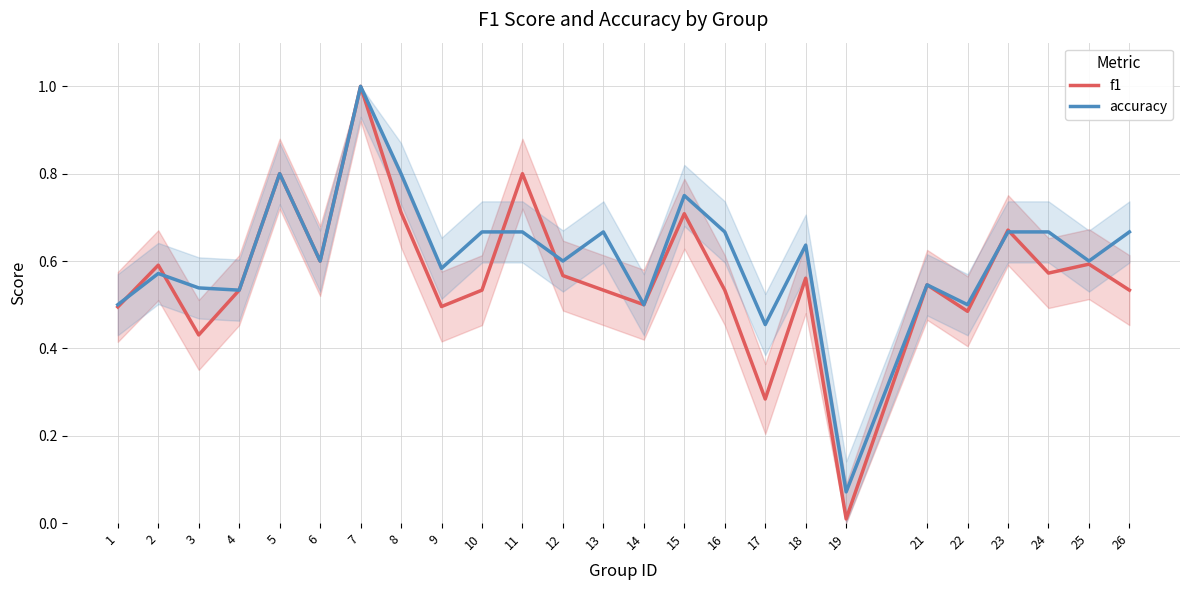

List the labels in order of accuracy value, largest first.

7, 5, 8, 15, 10, 11, 13, 16, 23, 24, 26, 18, 6, 12, 25, 9, 2, 21, 3, 4, 1, 14, 22, 17, 19